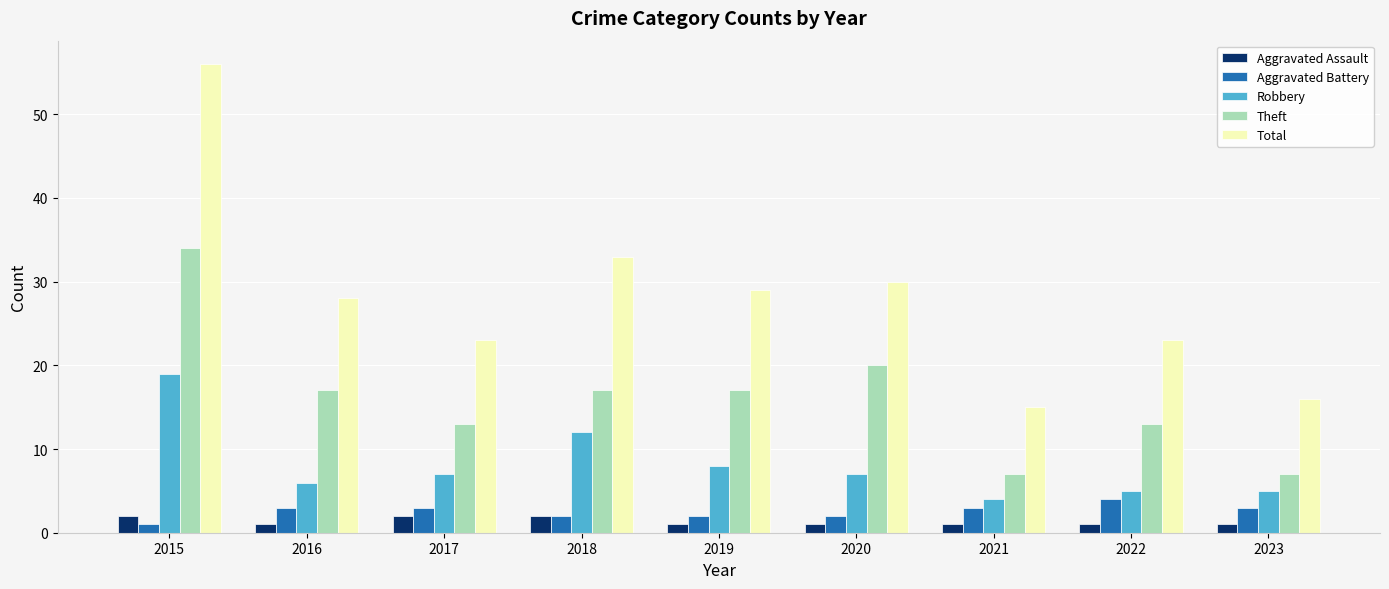

True or false: Total has a value of 56 at 2015.

True